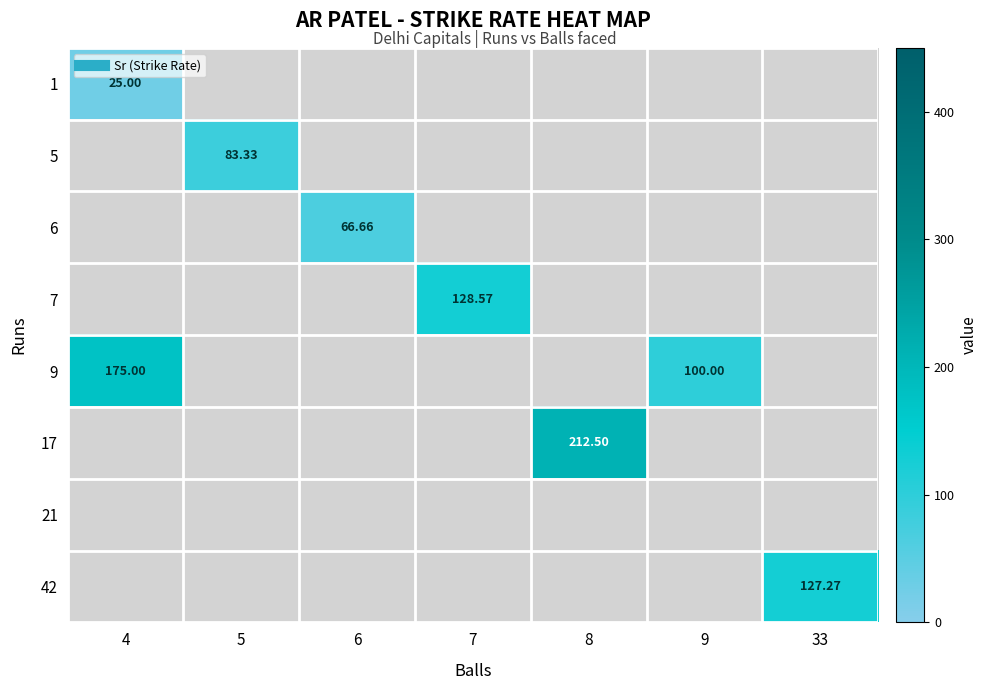

List the series in order of their peak value, lowest first.

1, 5, 6, 7, 9, 17, 21, 42